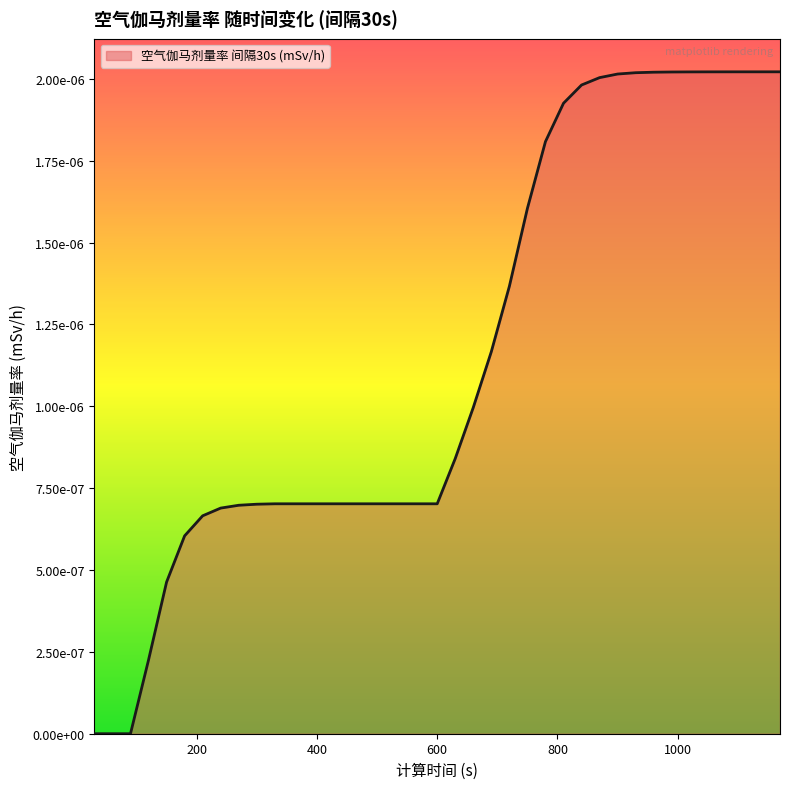

Which category has the highest value across all series?

1170